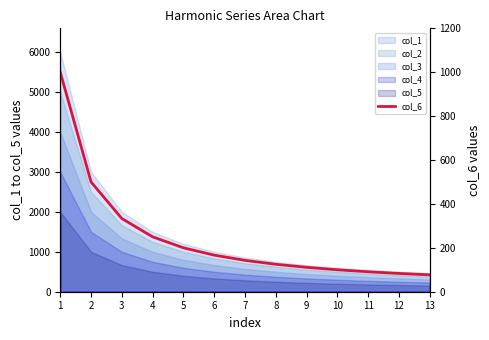

Reading left to right, extract all data points from this chart.

1=1000.0	2=500.0	3=333.3	4=250.0	5=200.0	6=166.7	7=142.9	8=125.0	9=111.1	10=100.0	11=90.9	12=83.3	13=76.9